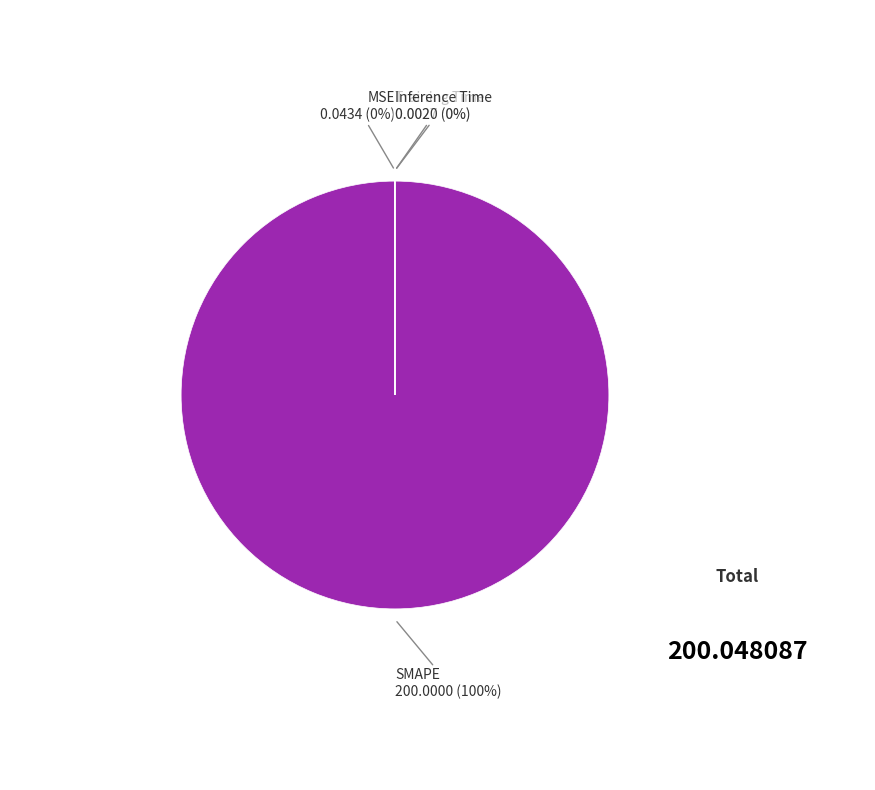

Is there any slice that represents more than half of the pie?

Yes